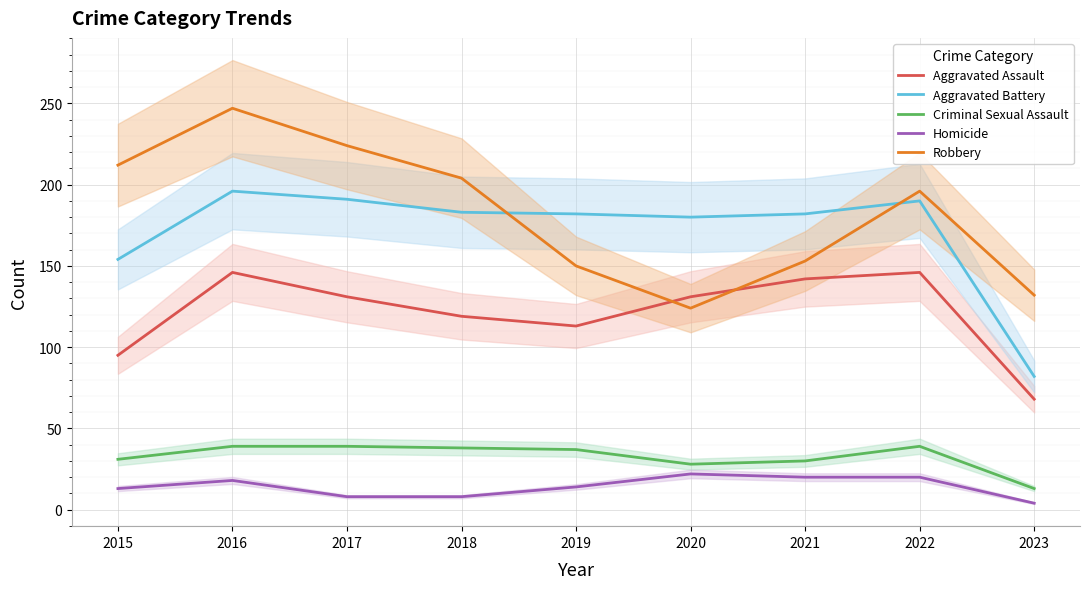

What is the lowest value of the Aggravated Assault series?

68